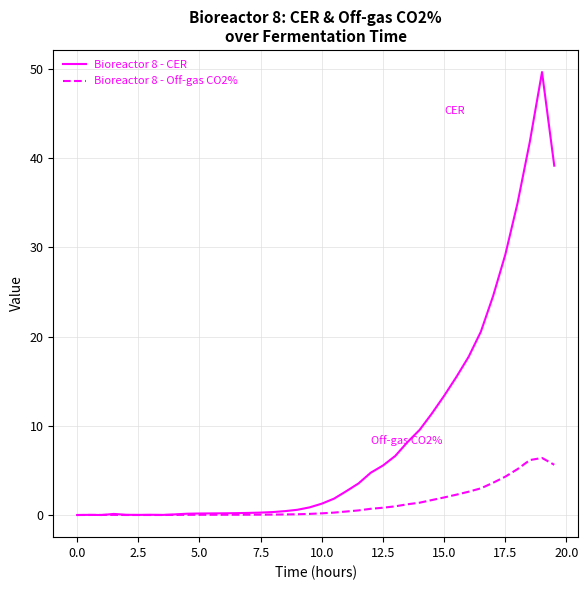

What is the greatest value displayed?

49.7